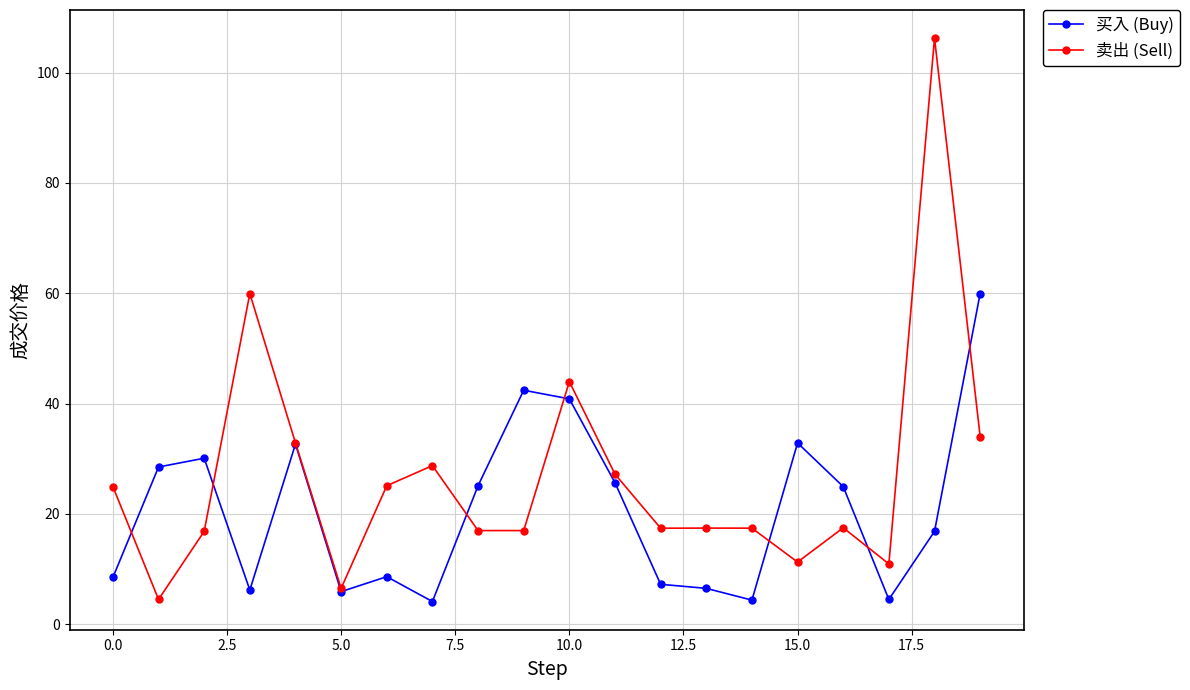

What is the value of the 买入 (Buy) point at the 2nd from the left?

28.5